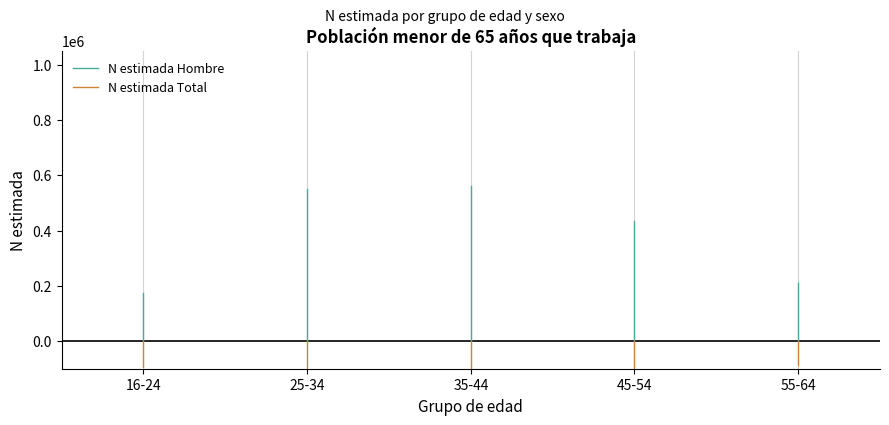

At which category is the sum across all series the highest?

16-24